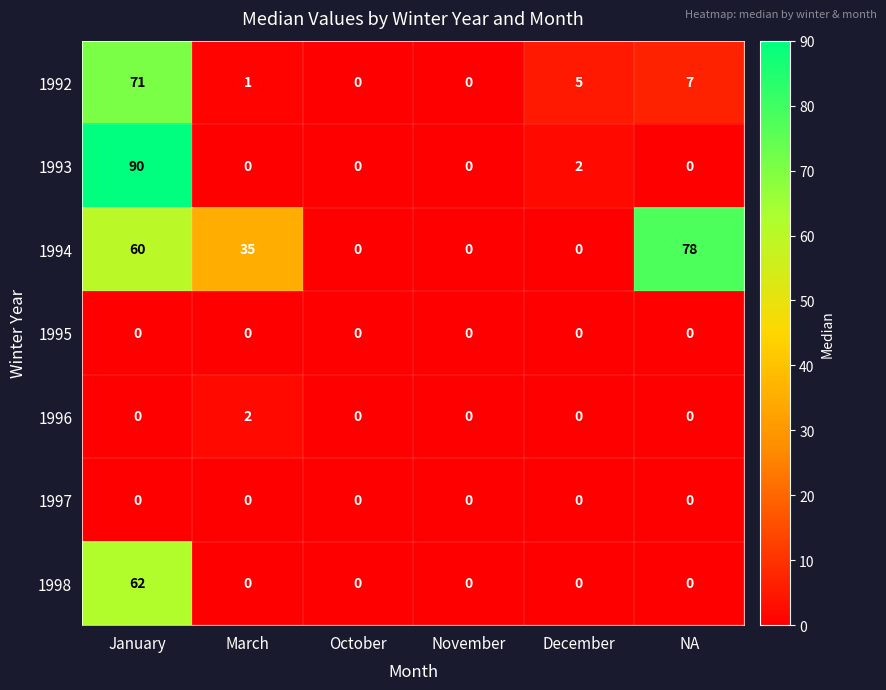

Which category has the highest value in the 1998 series?

January